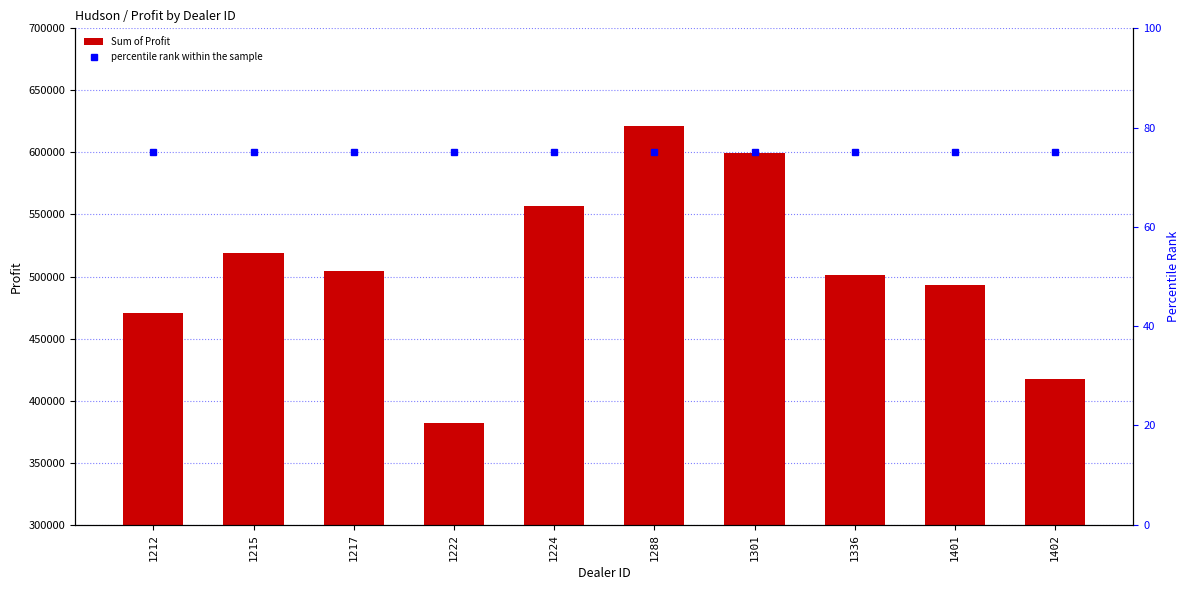

Rank the categories by percentile rank within the sample value from highest to lowest.

1212, 1215, 1217, 1222, 1224, 1288, 1301, 1336, 1401, 1402